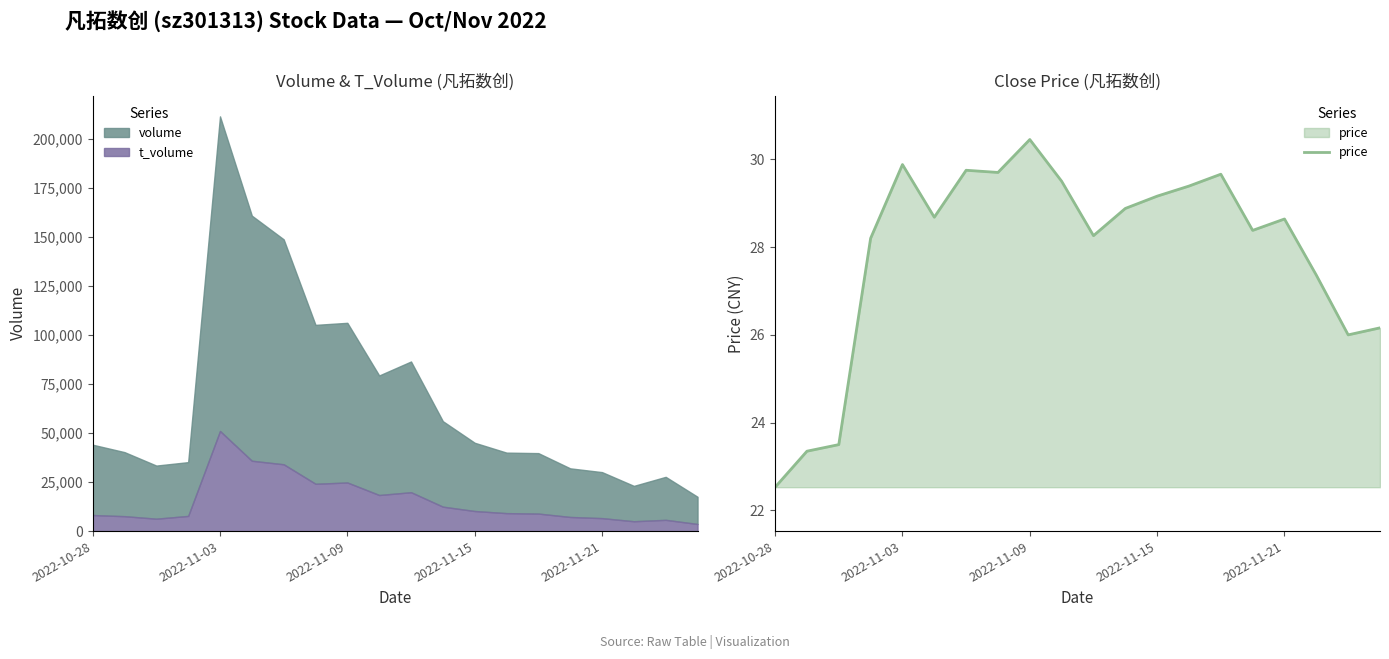

The value of price at 2022-11-03 is 40.2. True or false?

False